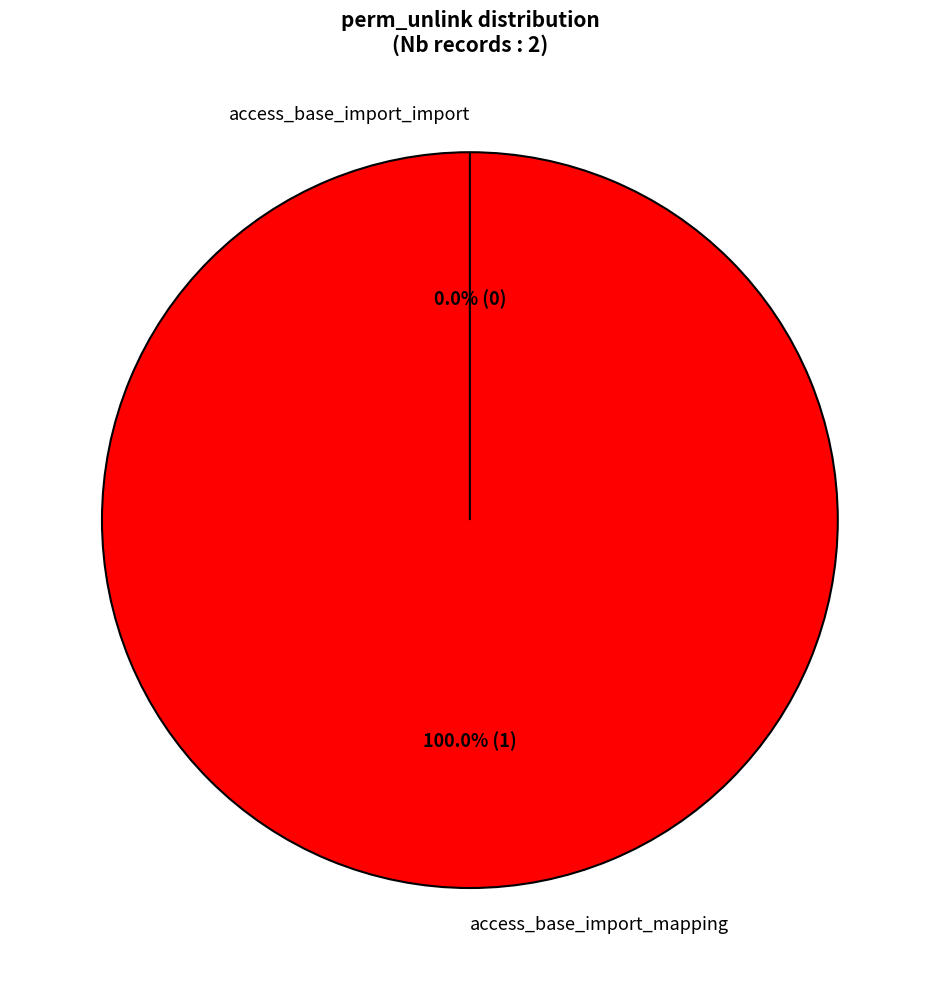

Is there a majority slice in this chart?

Yes